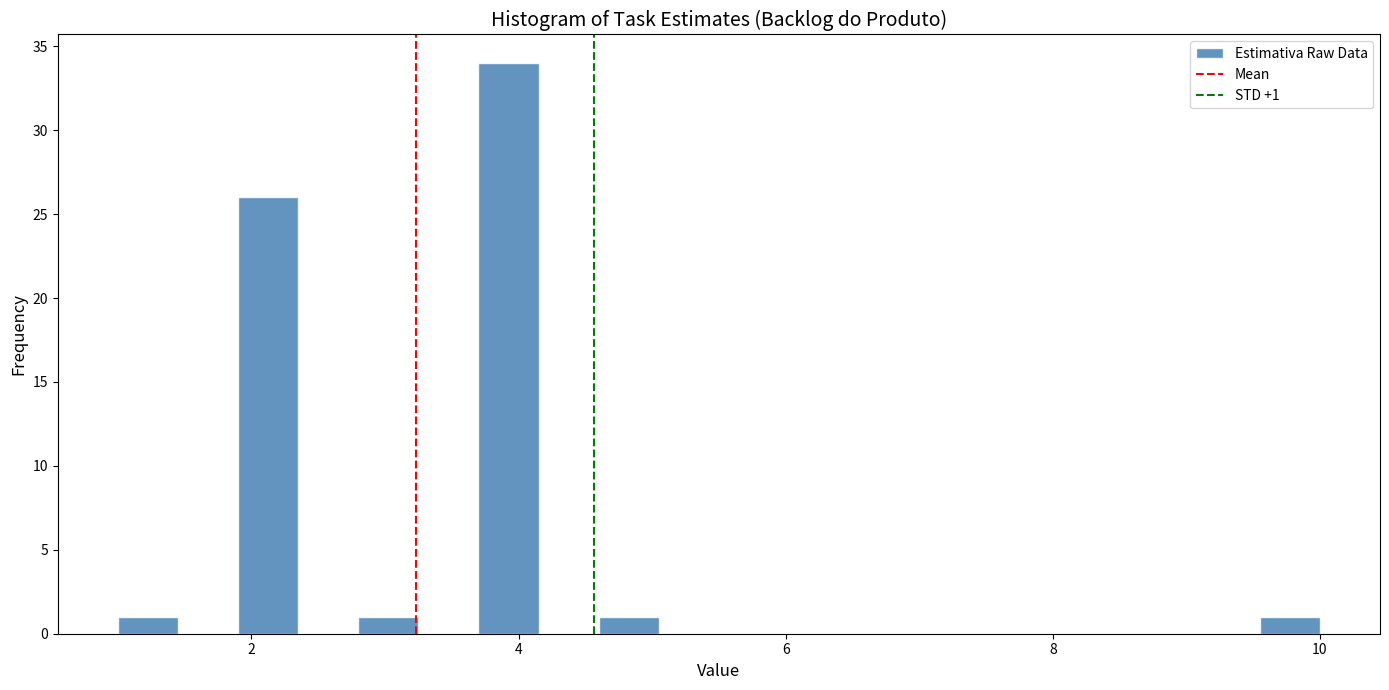

Around what value on the x-axis is the tallest bar? Give the approximate position of its centre, as read against the axis.

4.0